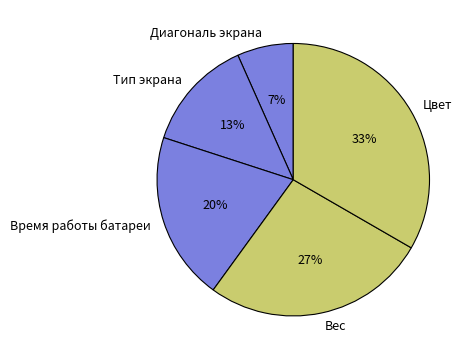

Does Тип экрана account for over 50% of the chart?

No